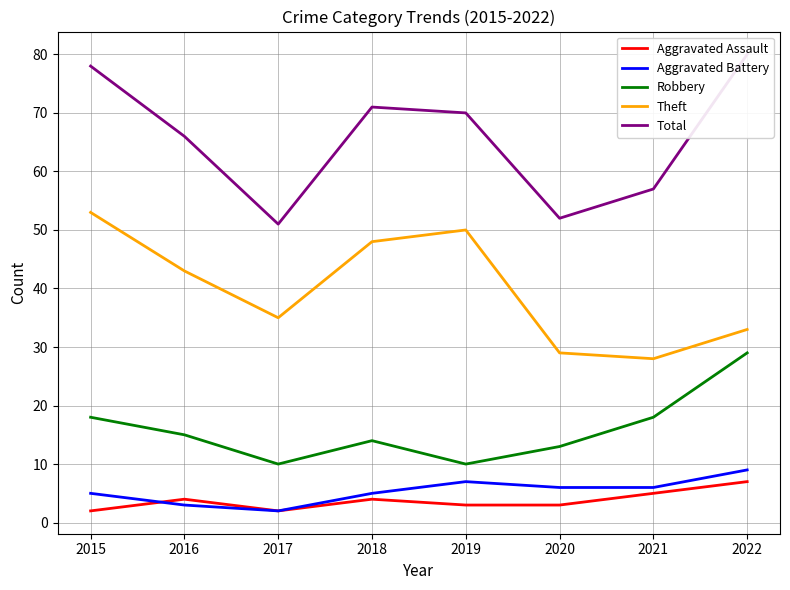

At which category does Theft reach its first local peak?

2019